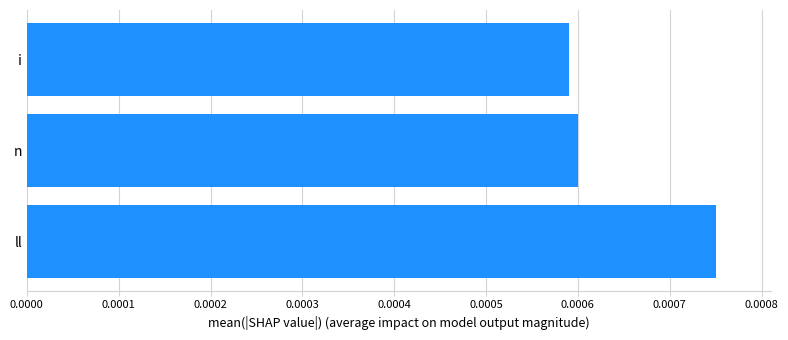

How many values are between 0 and 1?

3